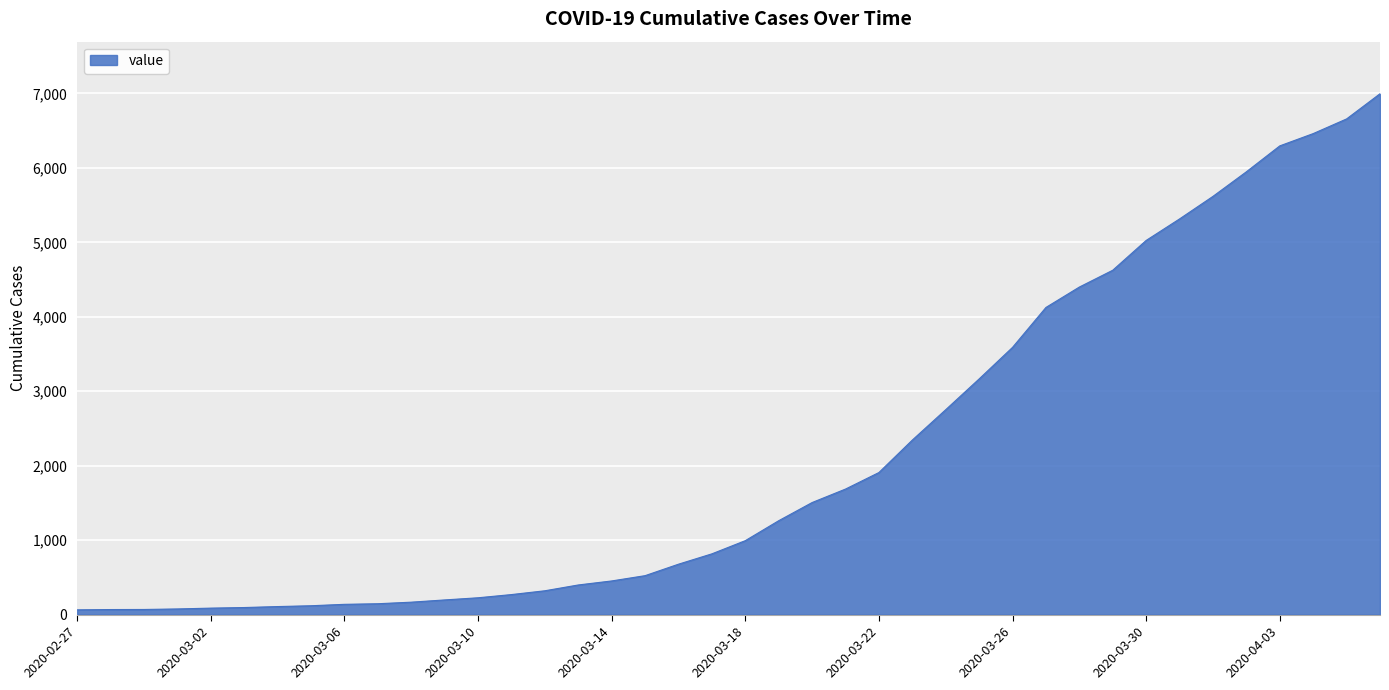

What is the greatest value displayed?

6995